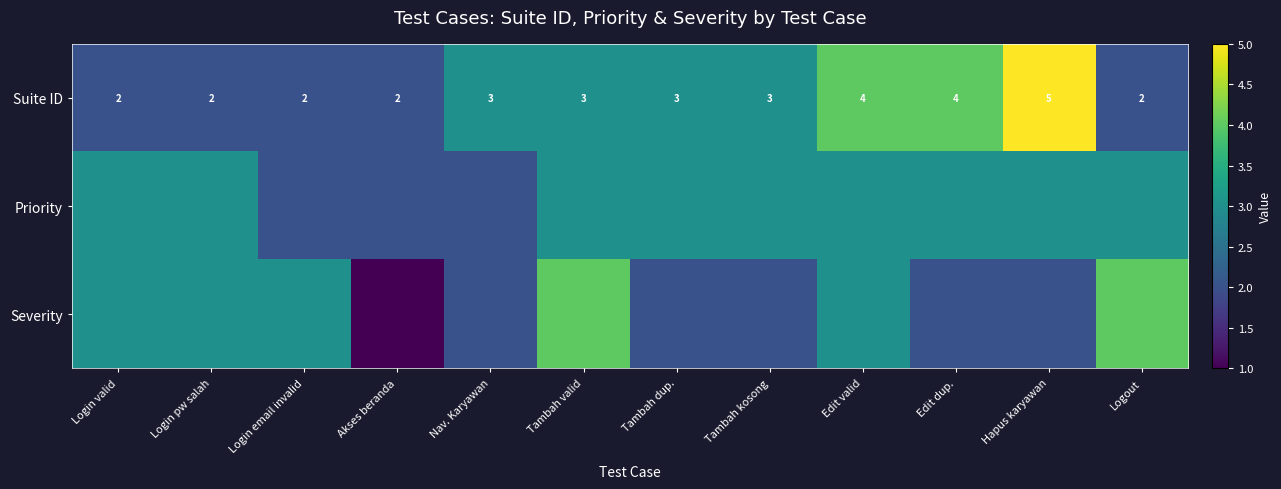

At which category is the sum across all series the highest?

Tambah valid